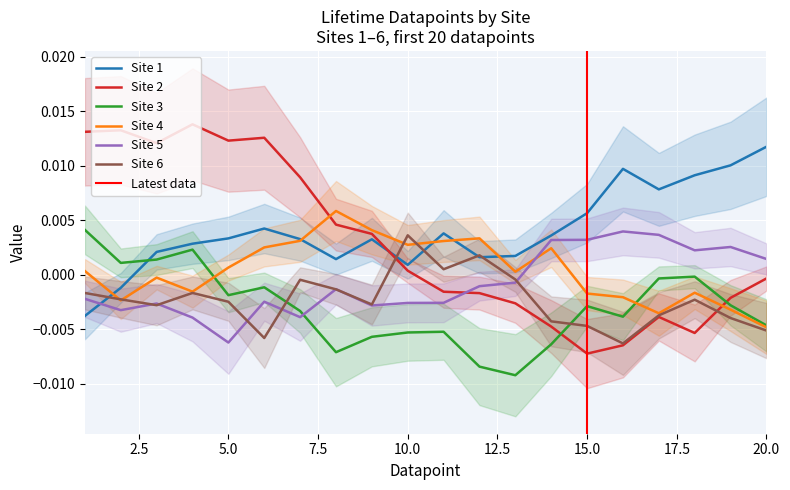

How many data points in Site 3 are less than 0?

16